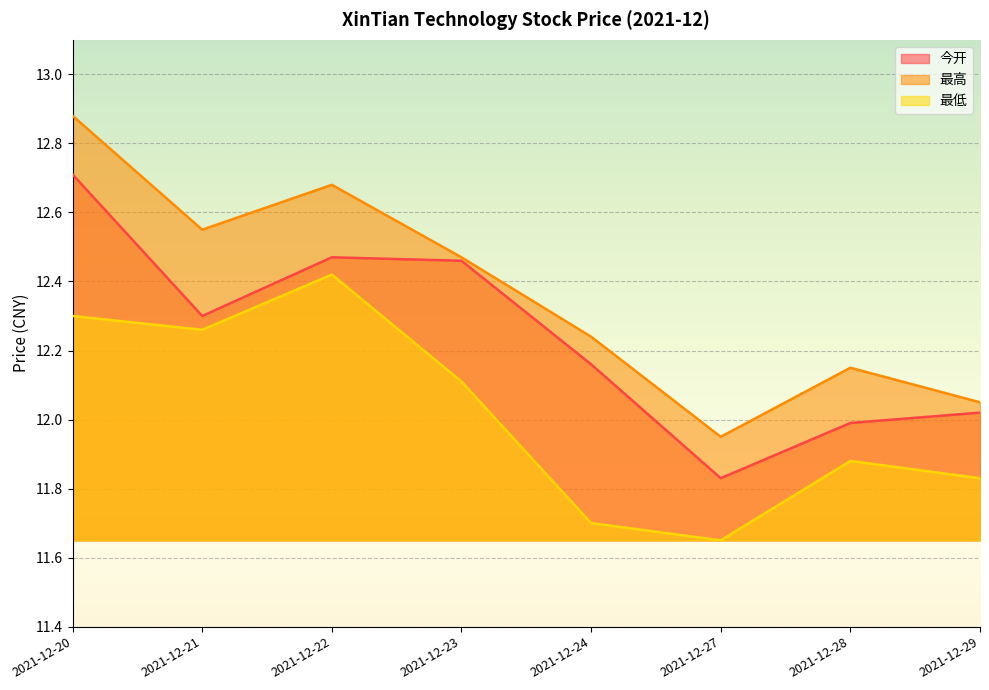

Where does the 最高 series first go above 12?

2021-12-20